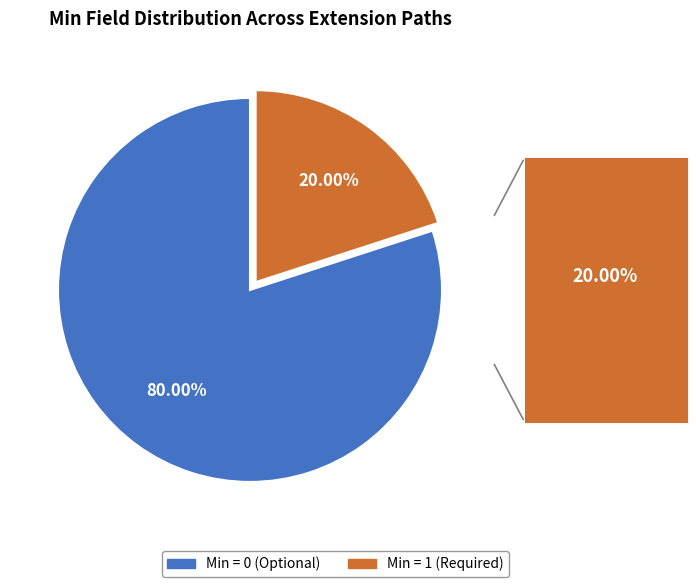

Which has a higher value, Min = 0 (Optional) or Min = 1 (Required)?

Min = 0 (Optional)